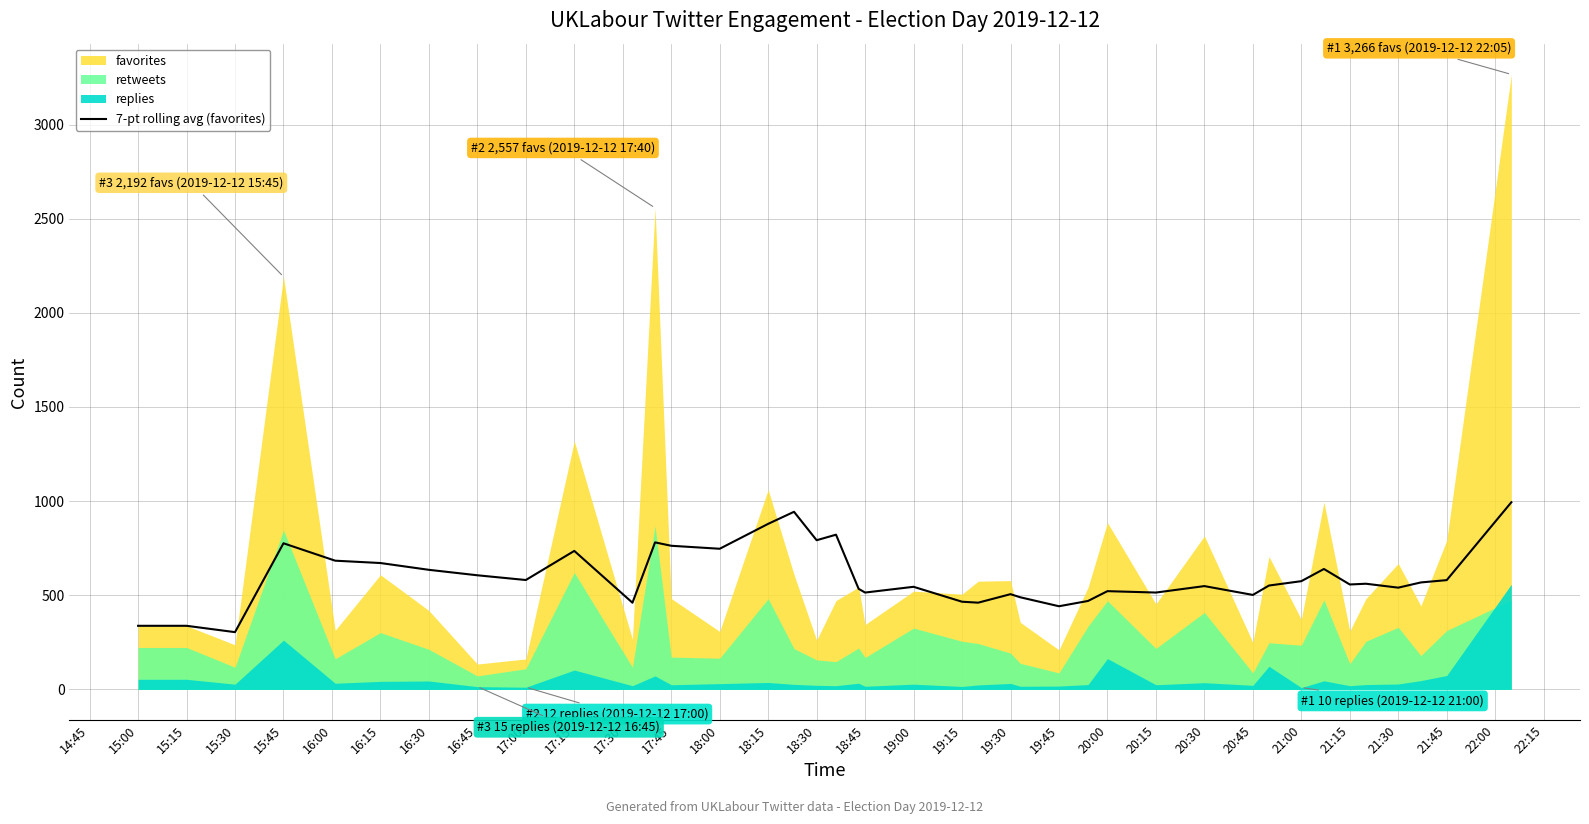

The value of 7-pt rolling avg (favorites) at 21:00 is 575.0. True or false?

True